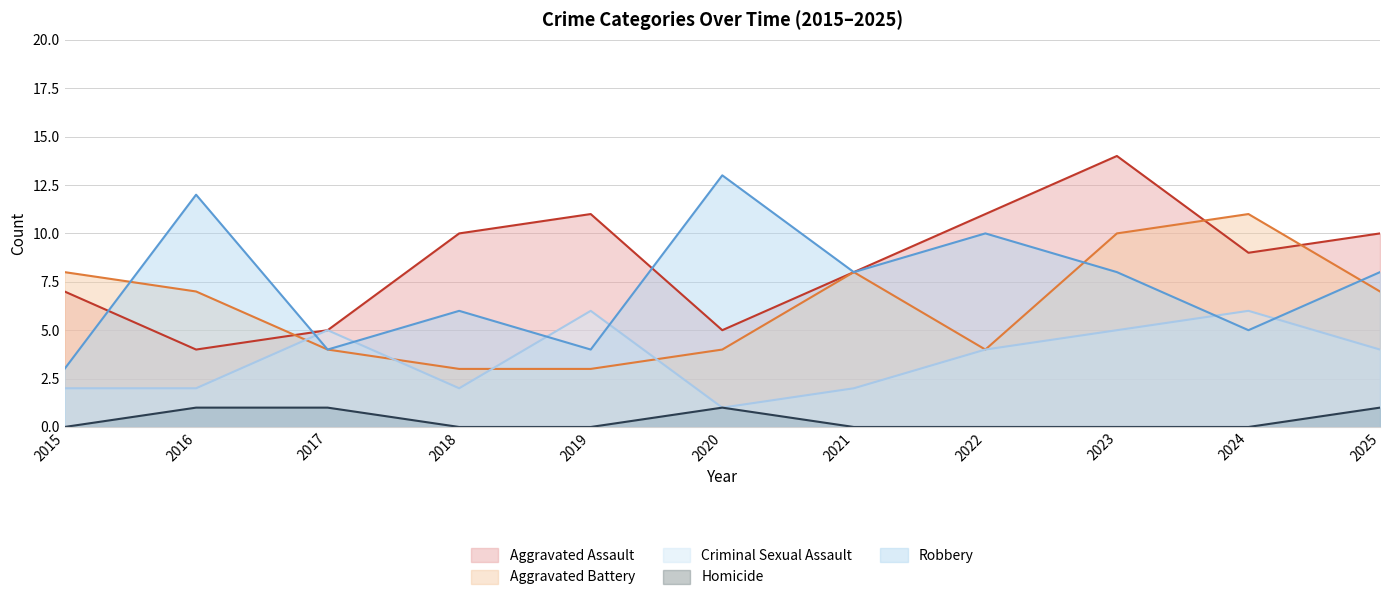

True or false: Robbery has a value of 5 at 2019.

False